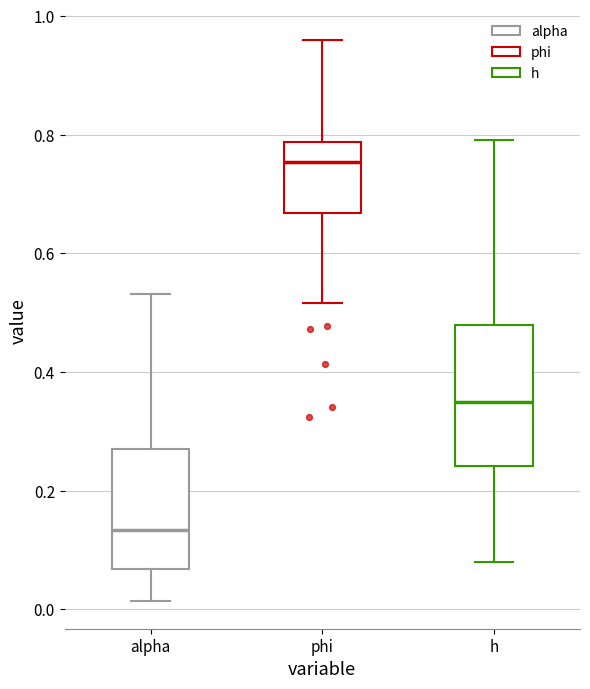

Which box is the tallest, from its lower edge to its upper edge?

h